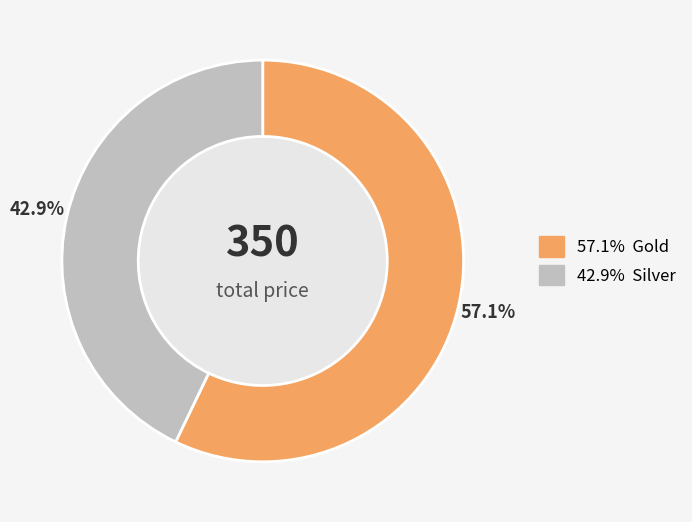

Is there any slice that represents more than half of the pie?

Yes